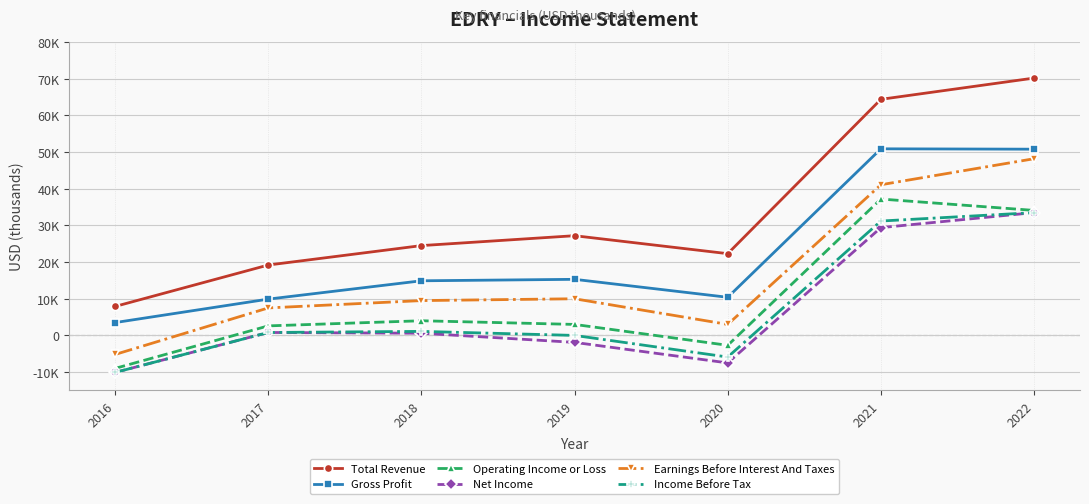

At which label does Net Income reach its minimum?

2016